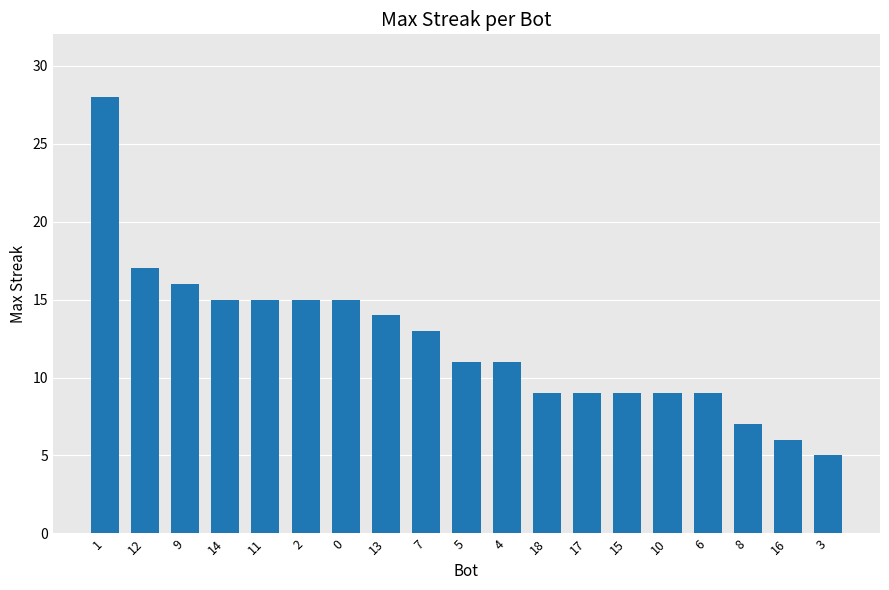

What is the minimum value shown in the chart?

5